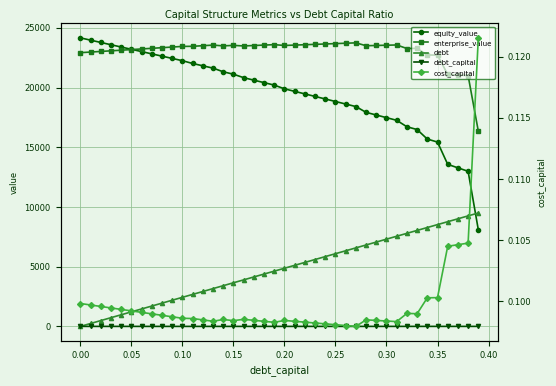

What is the sum of all cost_capital values?

4.0